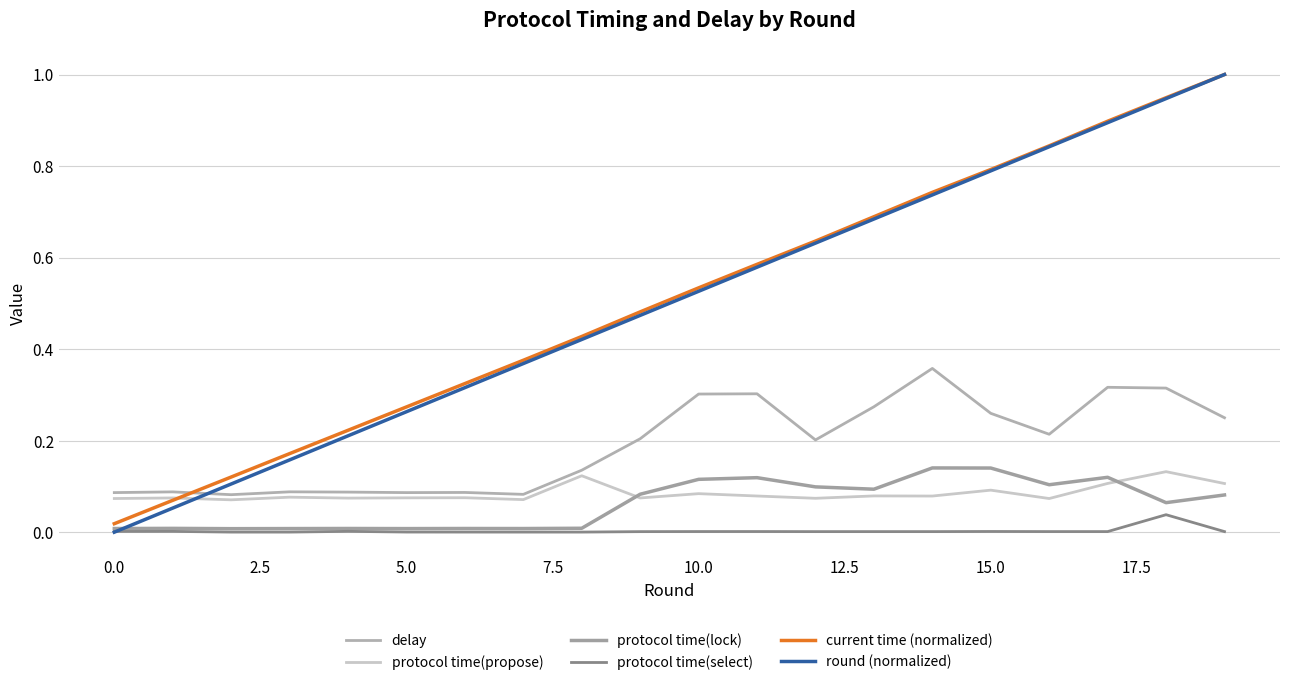

Does the chart have visible grid lines?

Yes